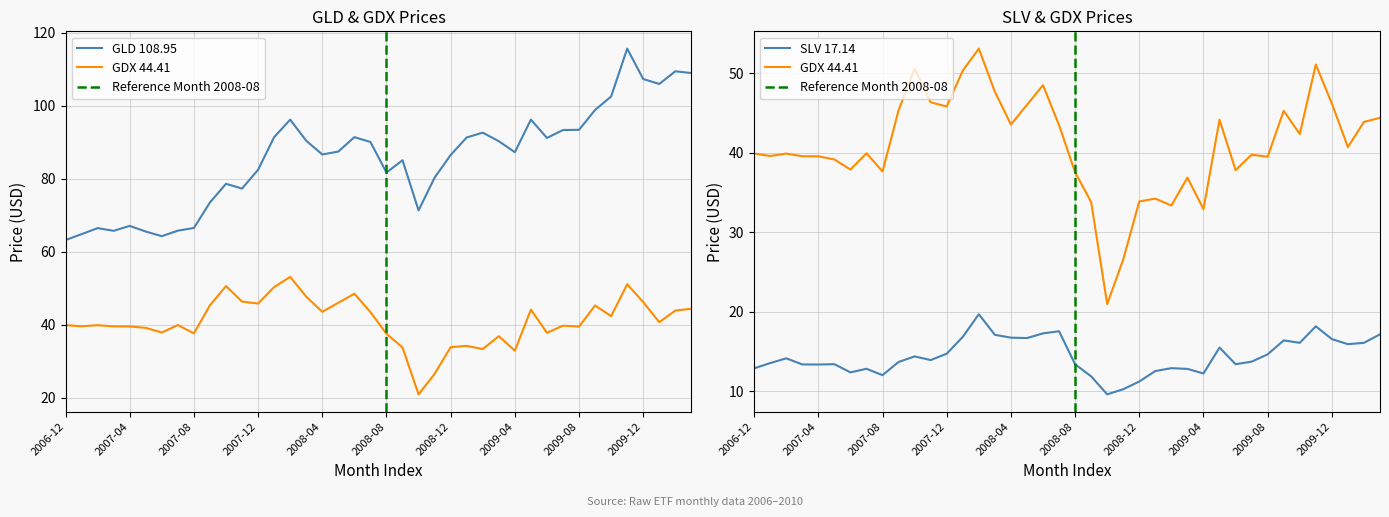

What is the average value of the GDX series?

41.0